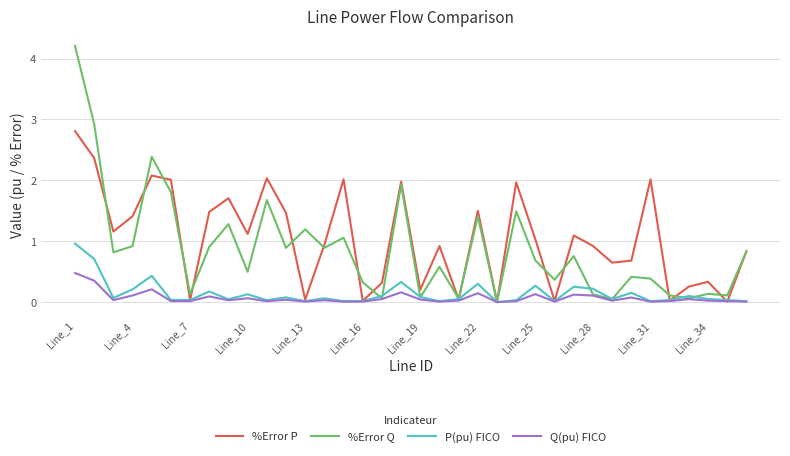

Rank the series by their maximum value, from lowest to highest.

Q(pu) FICO, P(pu) FICO, %Error P, %Error Q